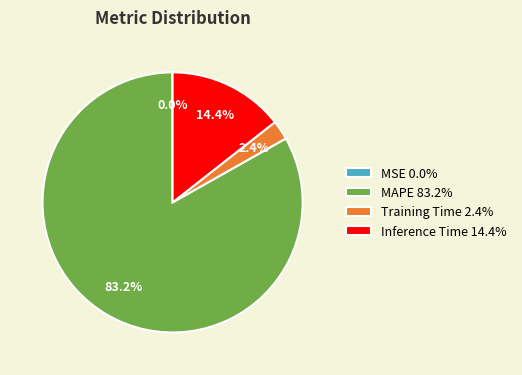

What portion of the pie excludes Inference Time 14.4%?

85.6%